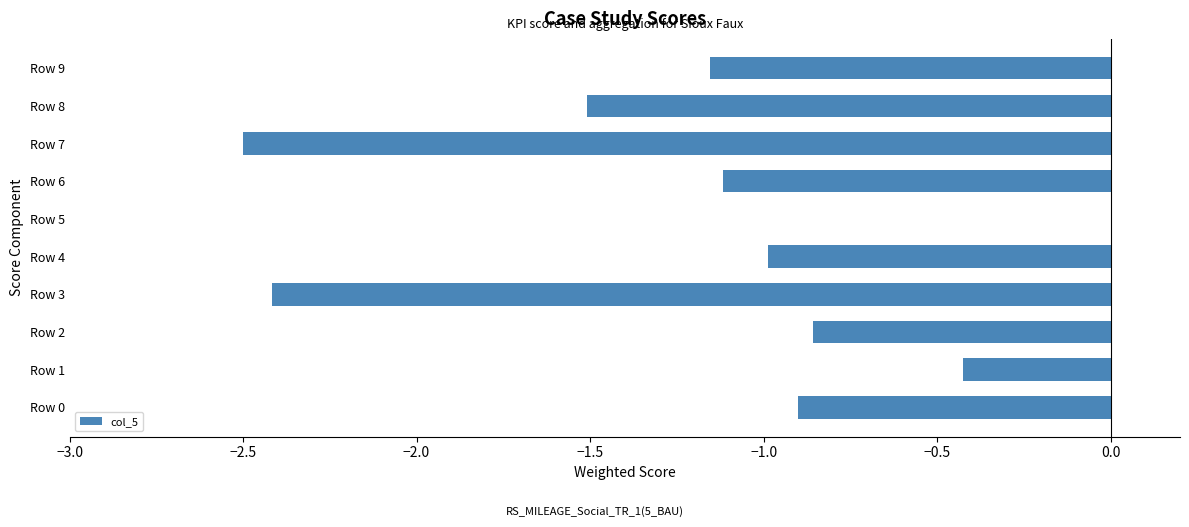

What is the sum of all values?

-11.9